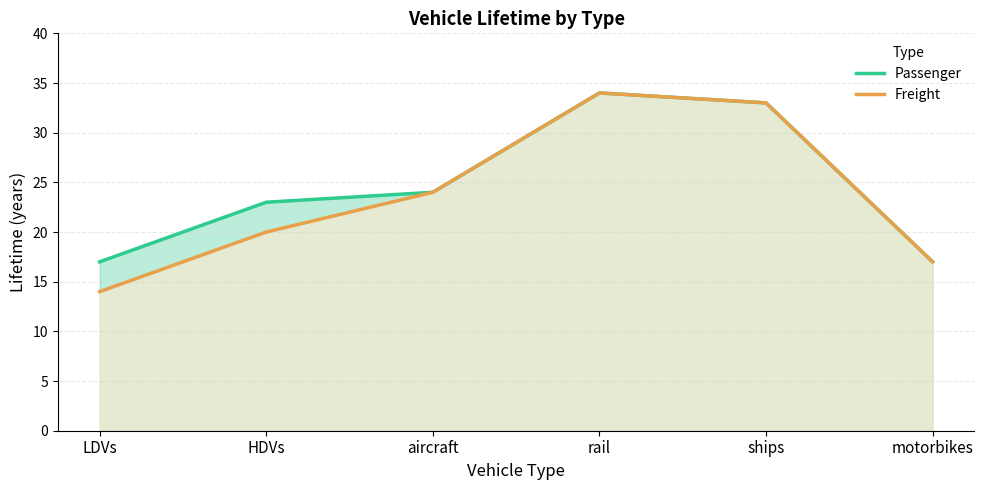

At which label does Freight reach its peak?

rail